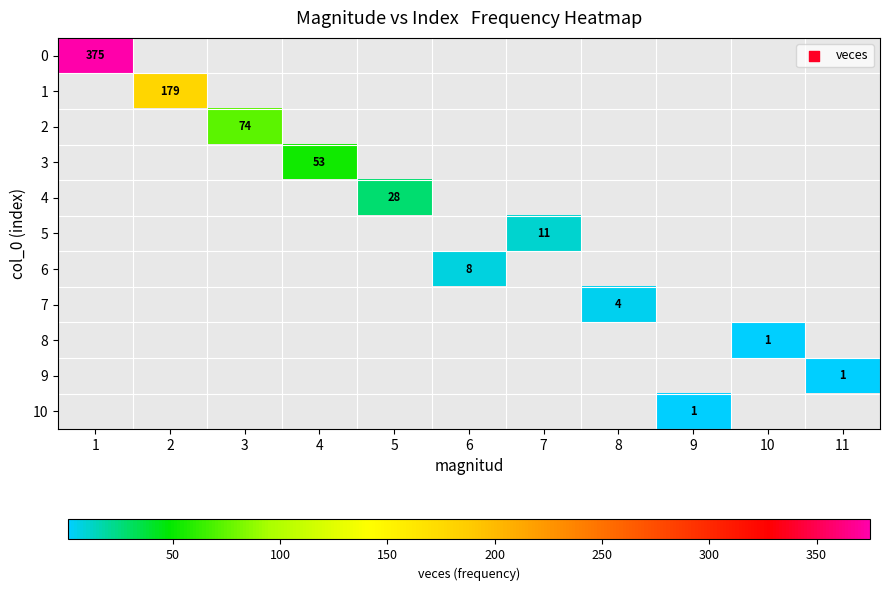

At how many categories does at least one series exceed 300?

1